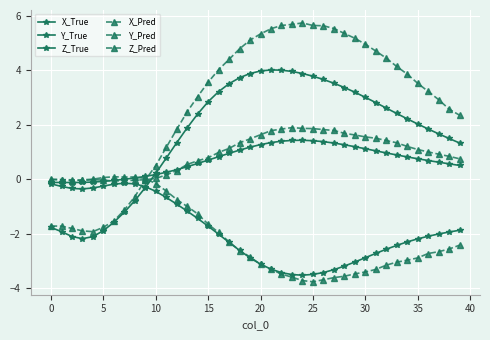

At which category is the sum across all series the highest?

21